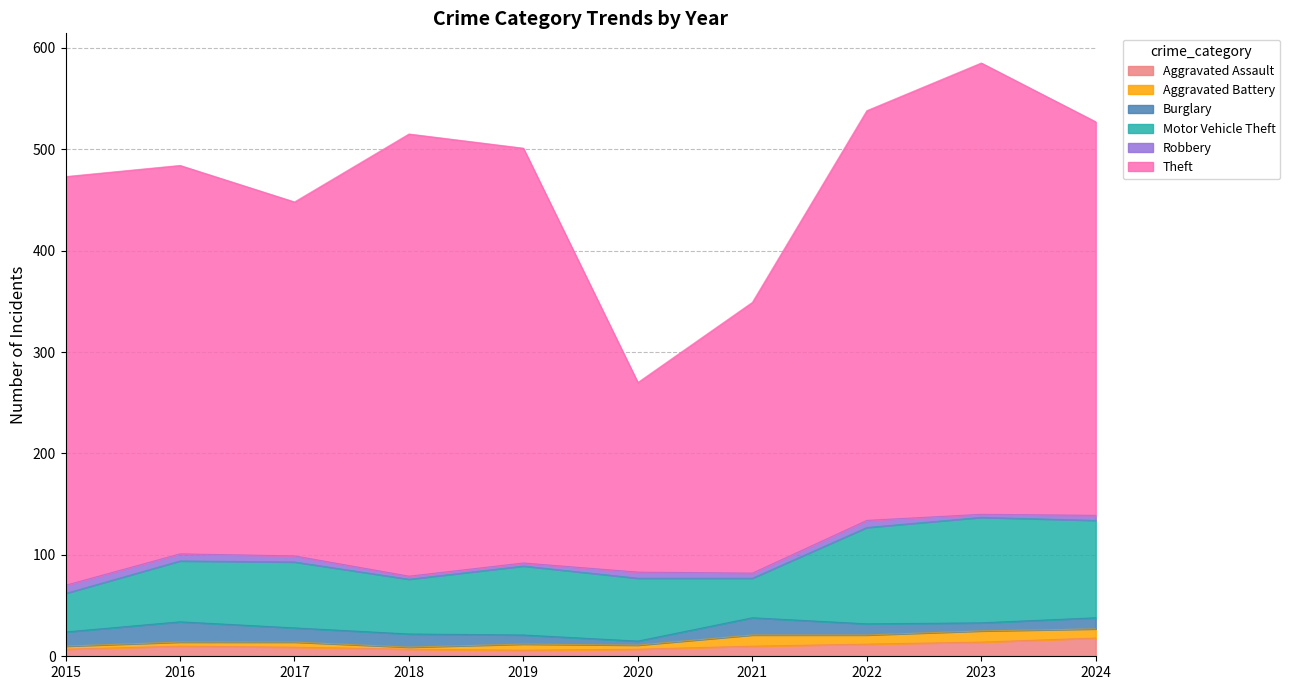

What is the average value of the Burglary series?

12